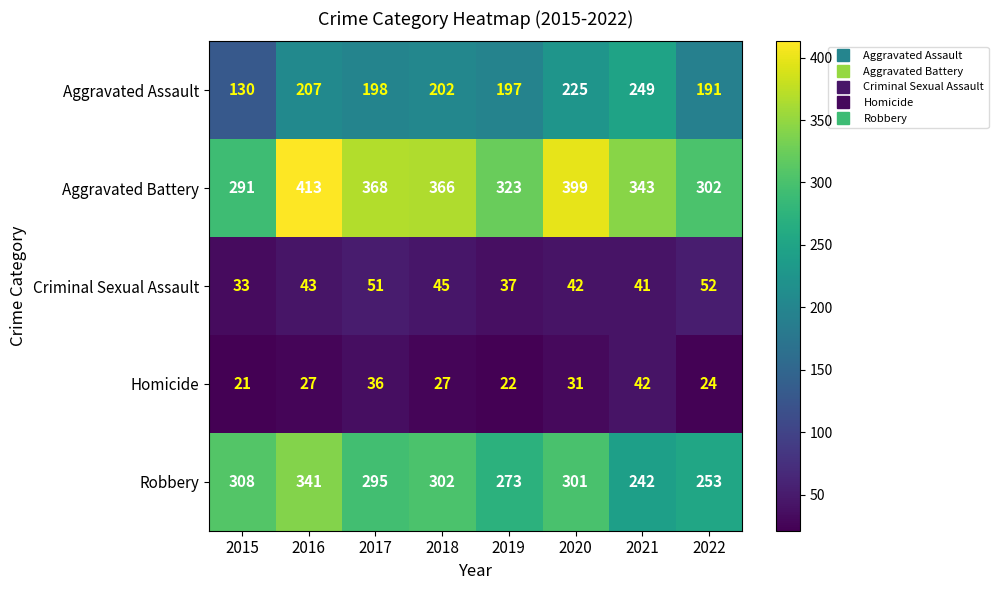

How many series are shown in this chart?

5